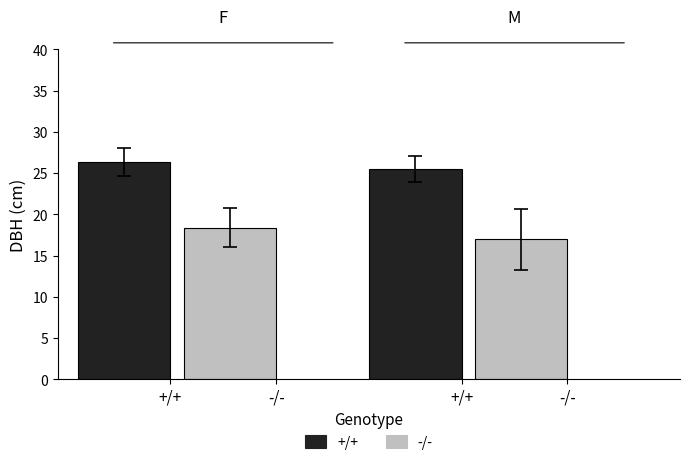

List the series in order of their peak value, lowest first.

-/-, +/+